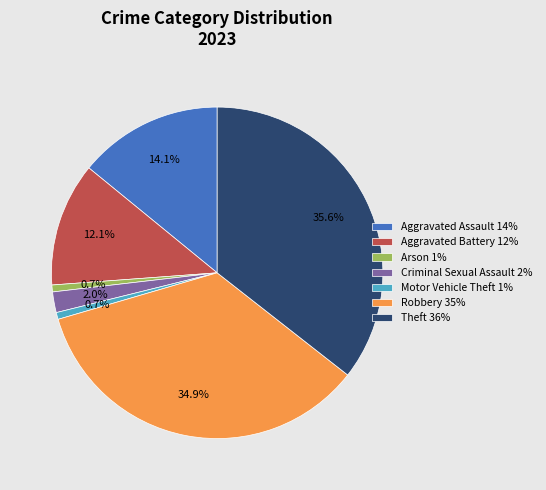

What is the ratio of the value at Criminal Sexual Assault 2% to the value at Arson 1%?

3.0